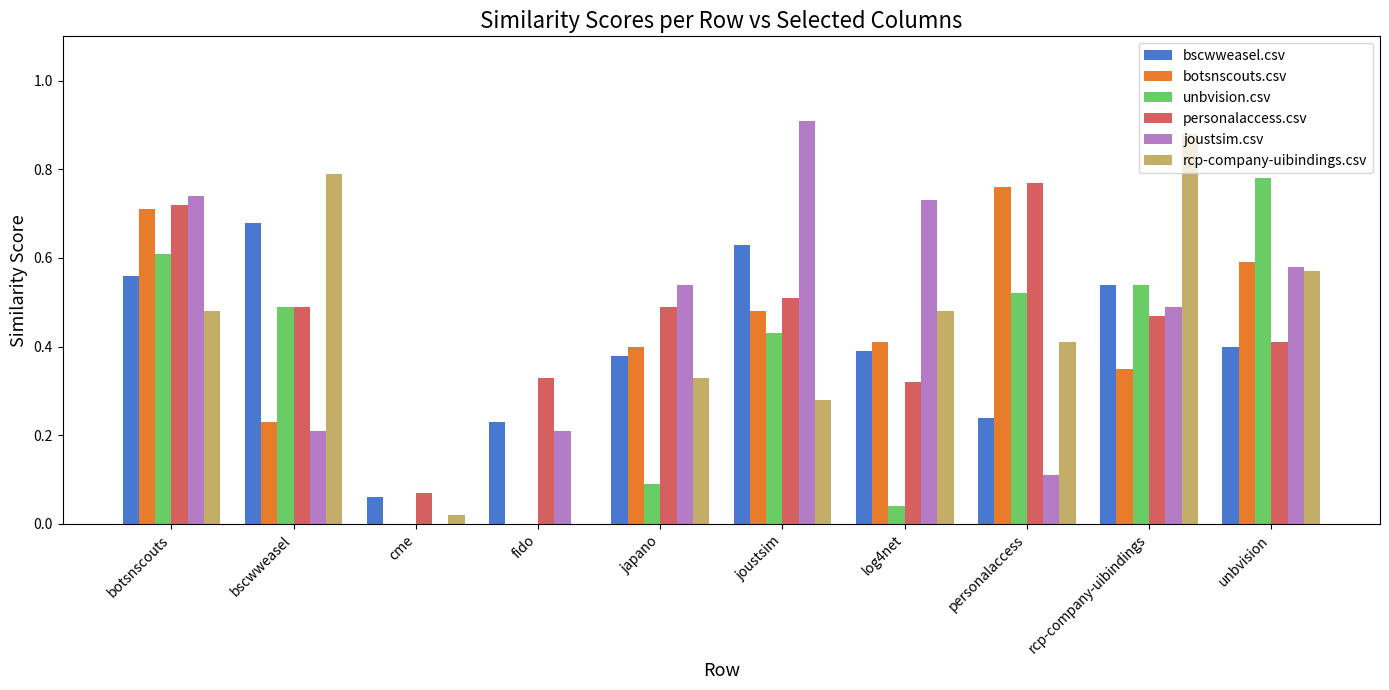

At which category does the chart reach its peak across all series?

joustsim